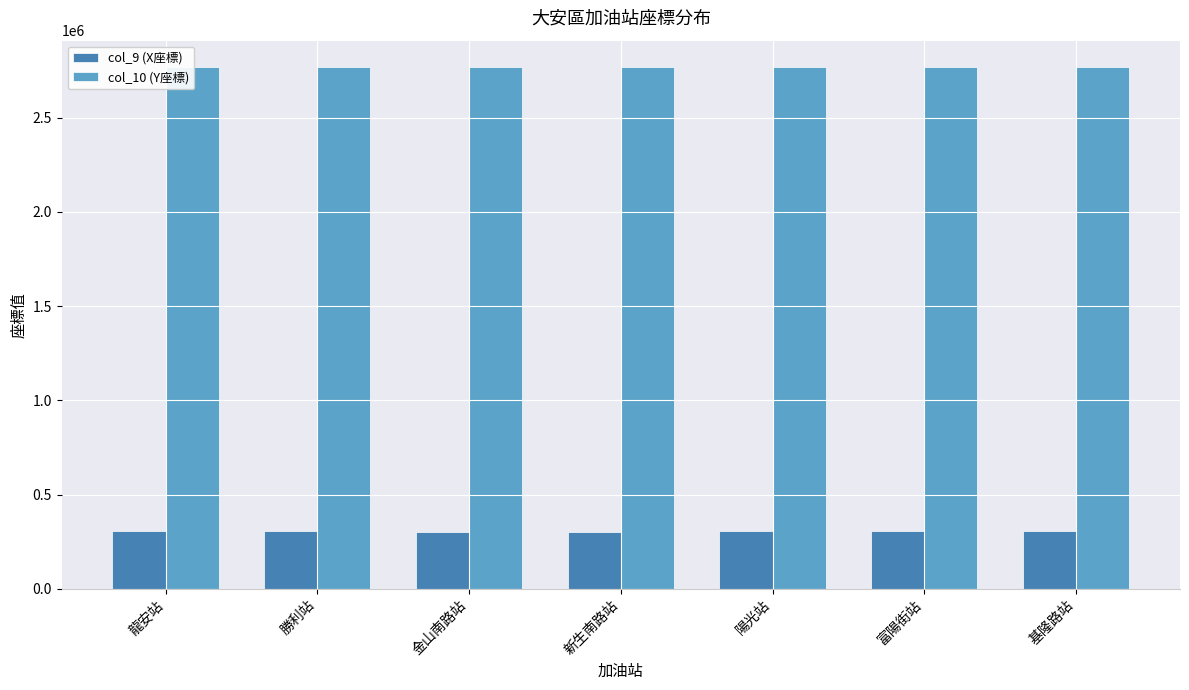

Count the number of categories in the chart.

7